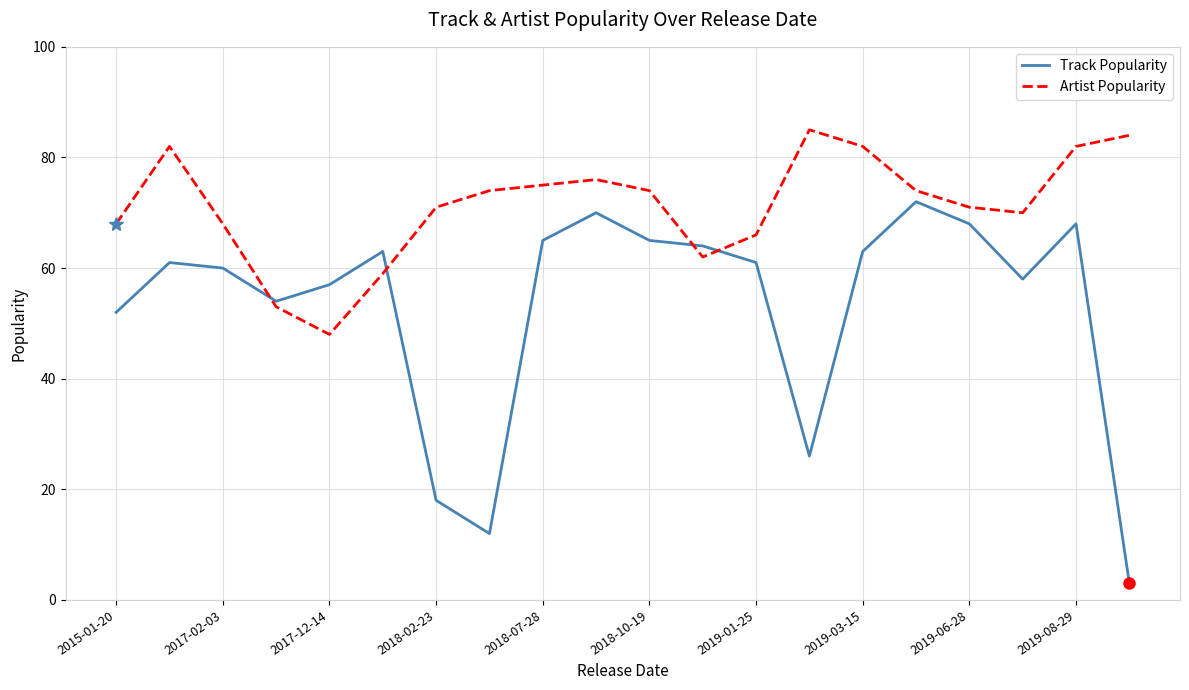

How many intersections are there between Artist Popularity and Track Popularity?

4